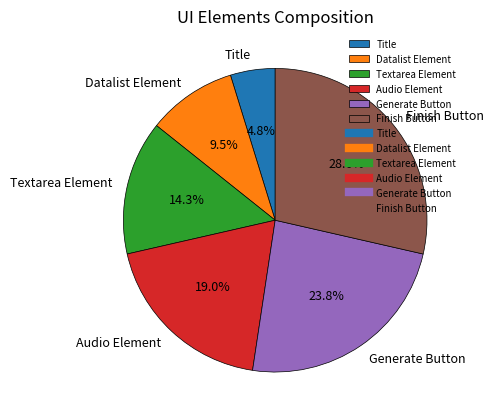

Does any single category account for the majority?

No